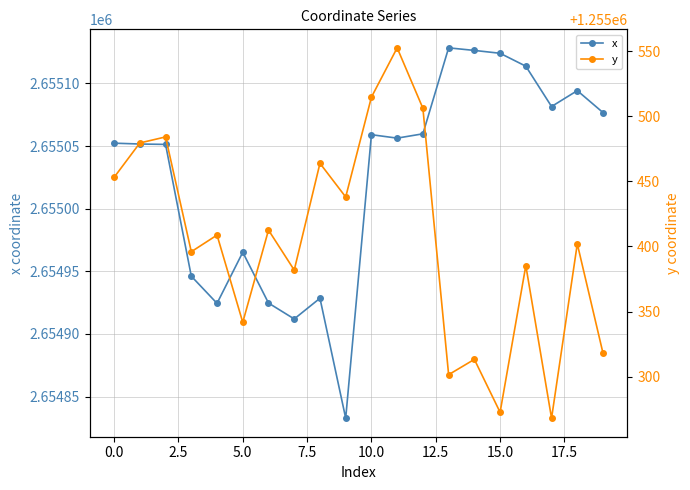

Which series has the widest spread of values?

x